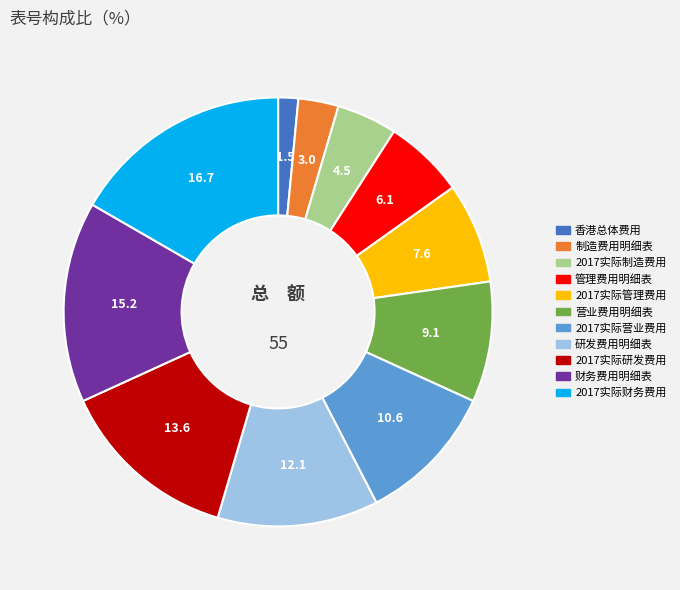

What is the smallest slice in the pie chart?

香港总体费用